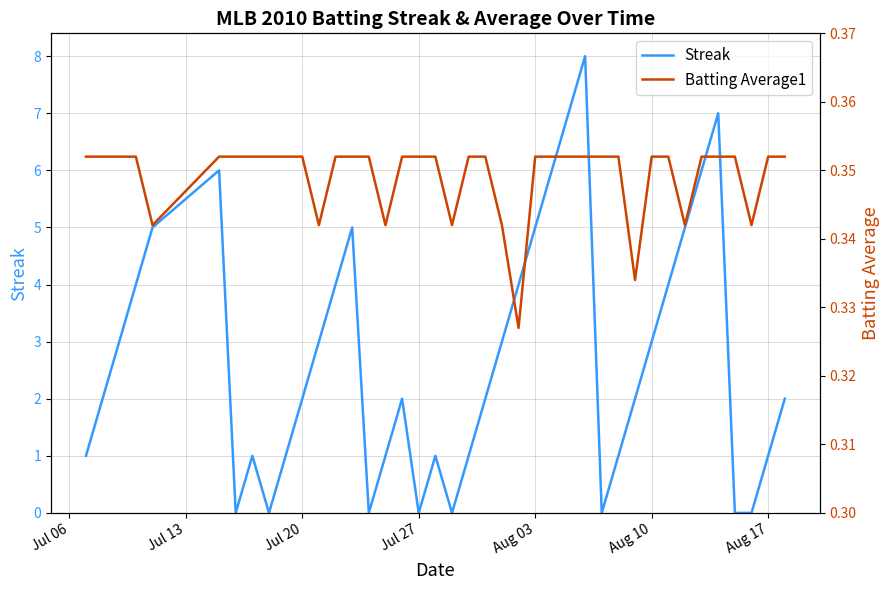

What is the highest value of the Streak series?

8